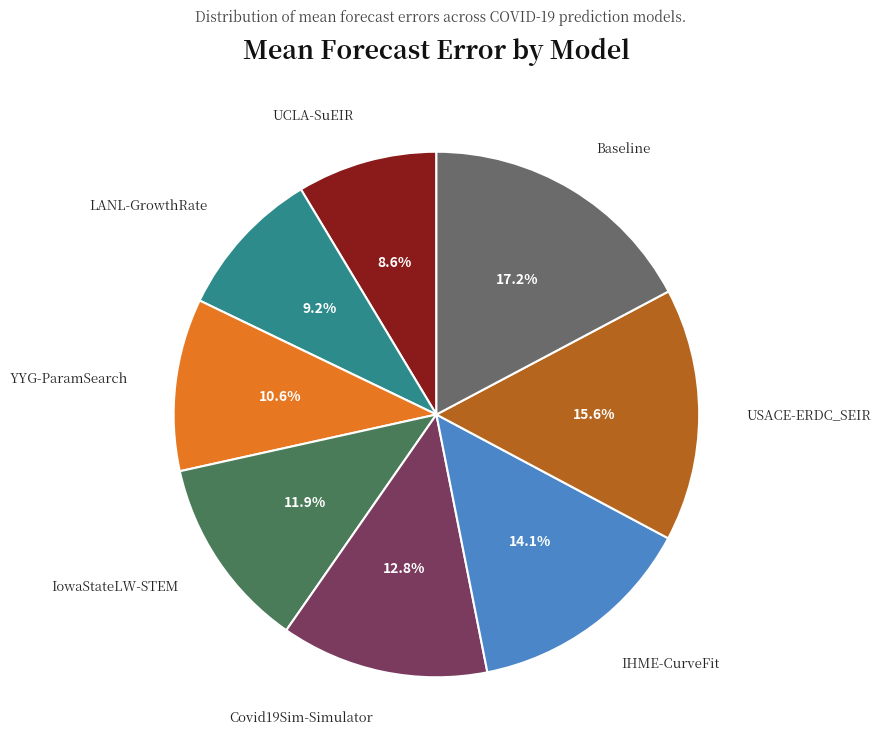

Count the number of slices in the pie.

8